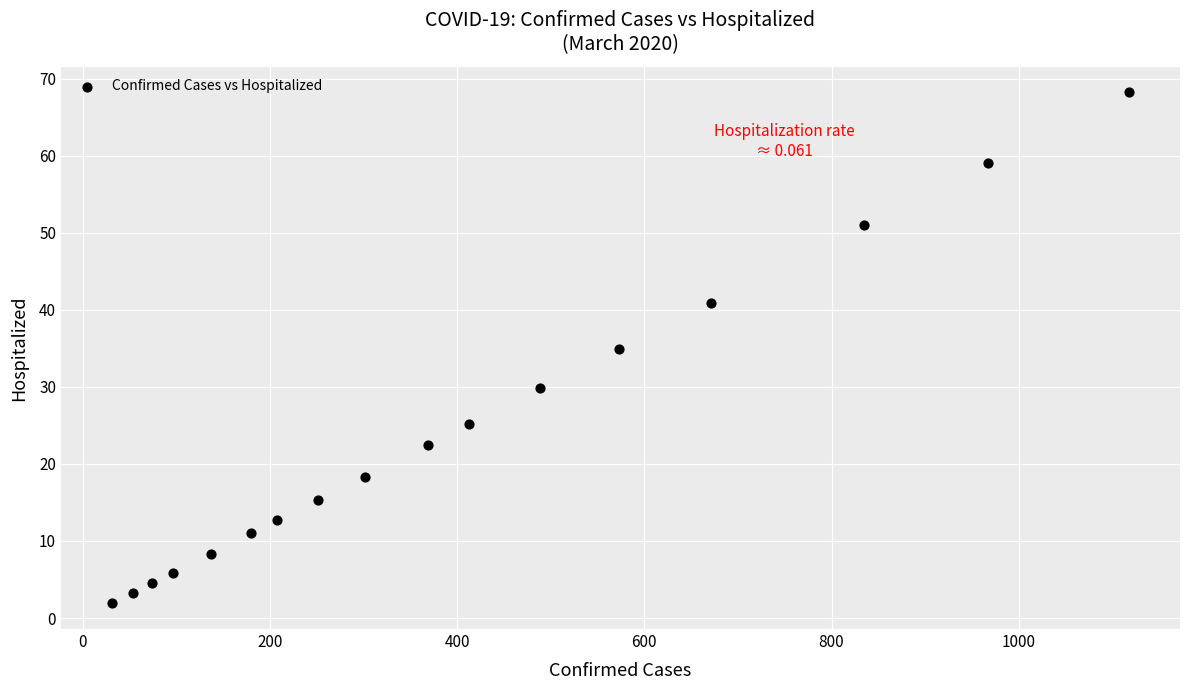

What is the range of X values (max minus min)?

1087.0